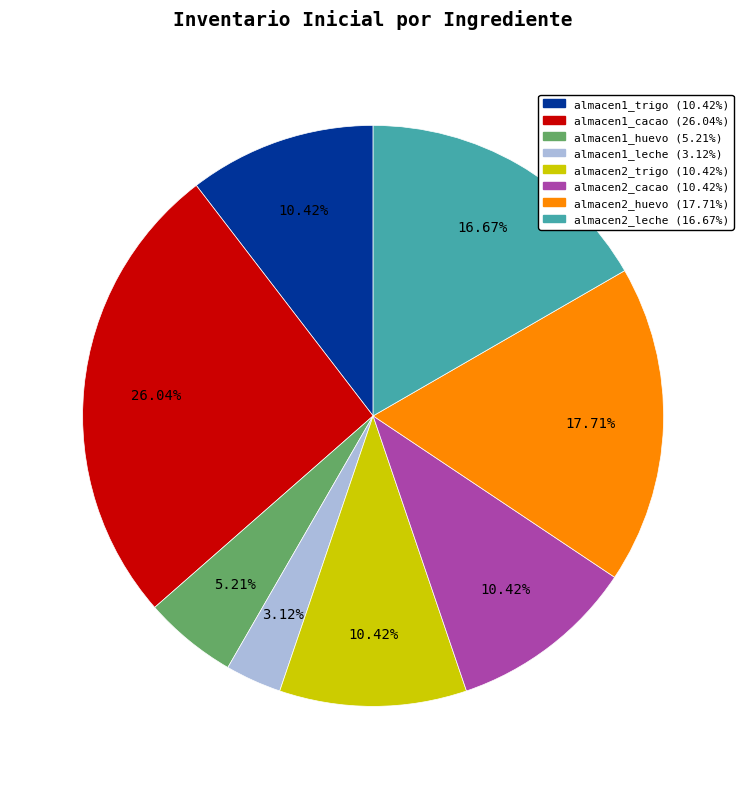

To the nearest percent, what portion does almacen2_huevo represent?

18%